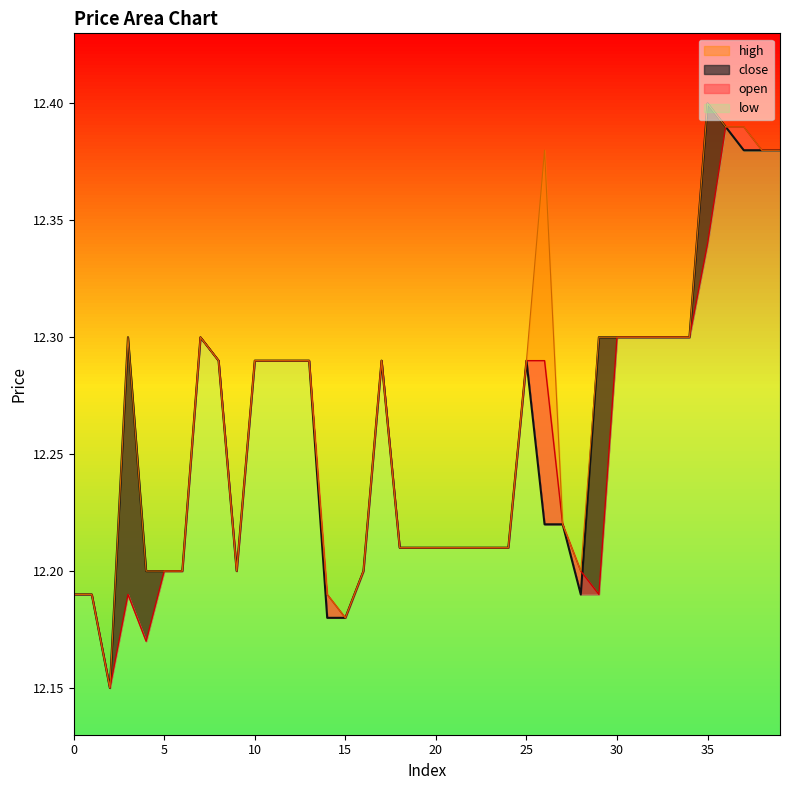

Reading left to right, extract all data points from this chart.

open: 12.2	12.2	12.2	12.2	12.2	12.2	12.2	12.3	12.3	12.2	12.3	12.3	12.3	12.3	12.2	12.2	12.2	12.3	12.2	12.2	12.2	12.2	12.2	12.2	12.2	12.3	12.3	12.2	12.2	12.2	12.3	12.3	12.3	12.3	12.3	12.3	12.4	12.4	12.4	12.4
high: 12.2	12.2	12.2	12.3	12.2	12.2	12.2	12.3	12.3	12.2	12.3	12.3	12.3	12.3	12.2	12.2	12.2	12.3	12.2	12.2	12.2	12.2	12.2	12.2	12.2	12.3	12.4	12.2	12.2	12.3	12.3	12.3	12.3	12.3	12.3	12.4	12.4	12.4	12.4	12.4
close: 12.2	12.2	12.2	12.3	12.2	12.2	12.2	12.3	12.3	12.2	12.3	12.3	12.3	12.3	12.2	12.2	12.2	12.3	12.2	12.2	12.2	12.2	12.2	12.2	12.2	12.3	12.2	12.2	12.2	12.3	12.3	12.3	12.3	12.3	12.3	12.4	12.4	12.4	12.4	12.4